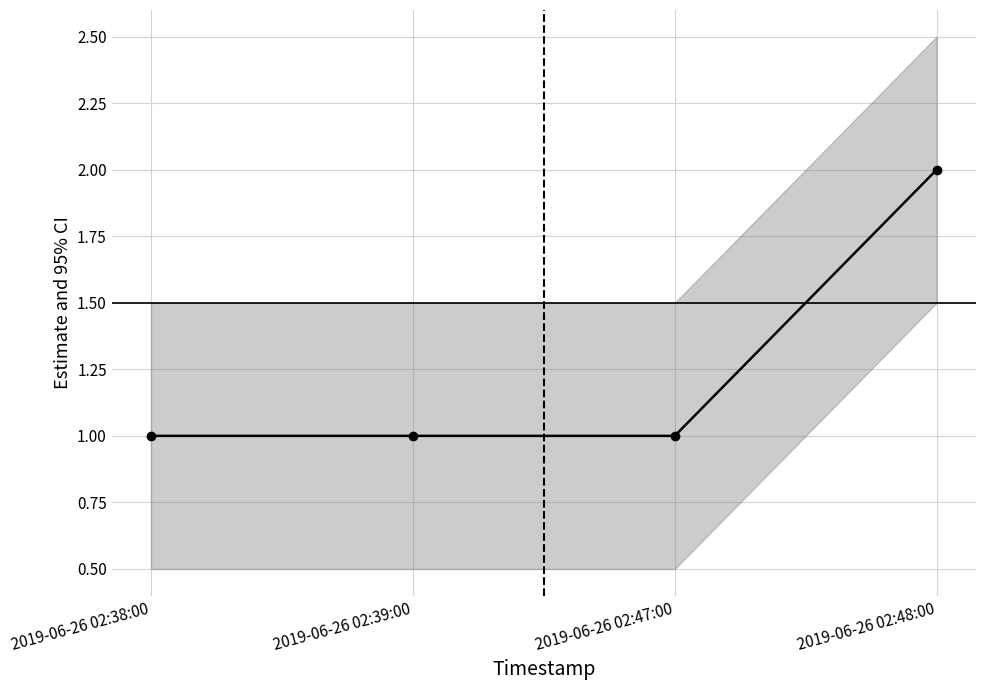

What is the maximum value shown in the chart?

2